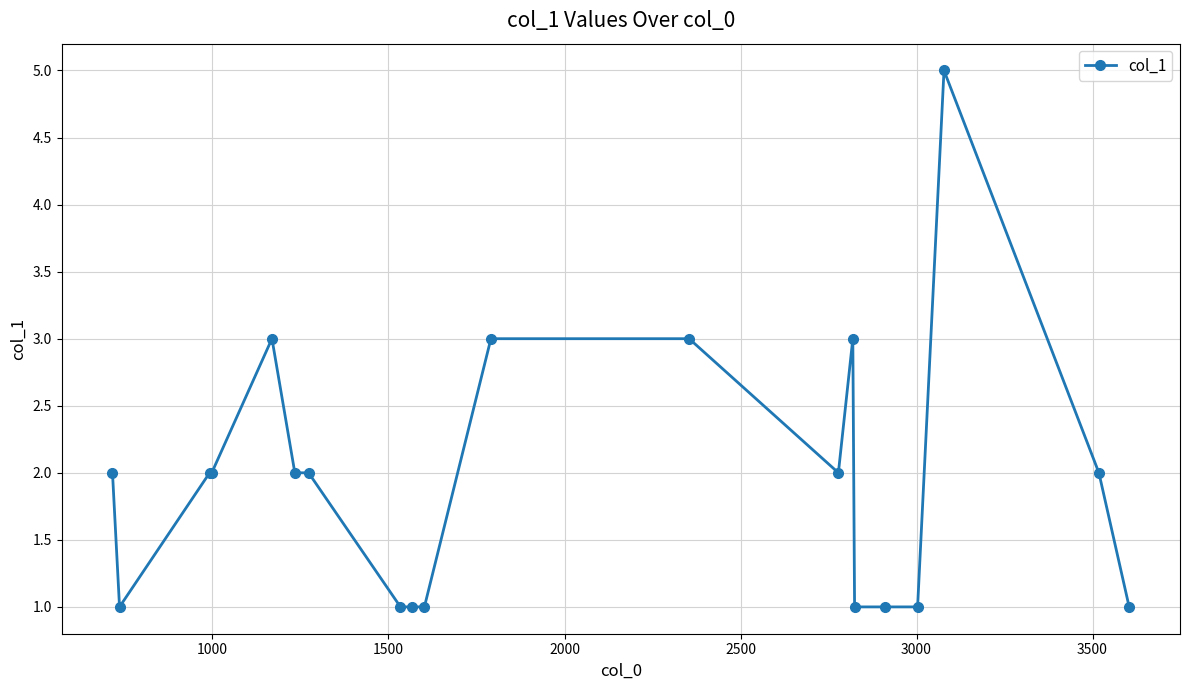

Is this an area chart (filled region under the line)?

No